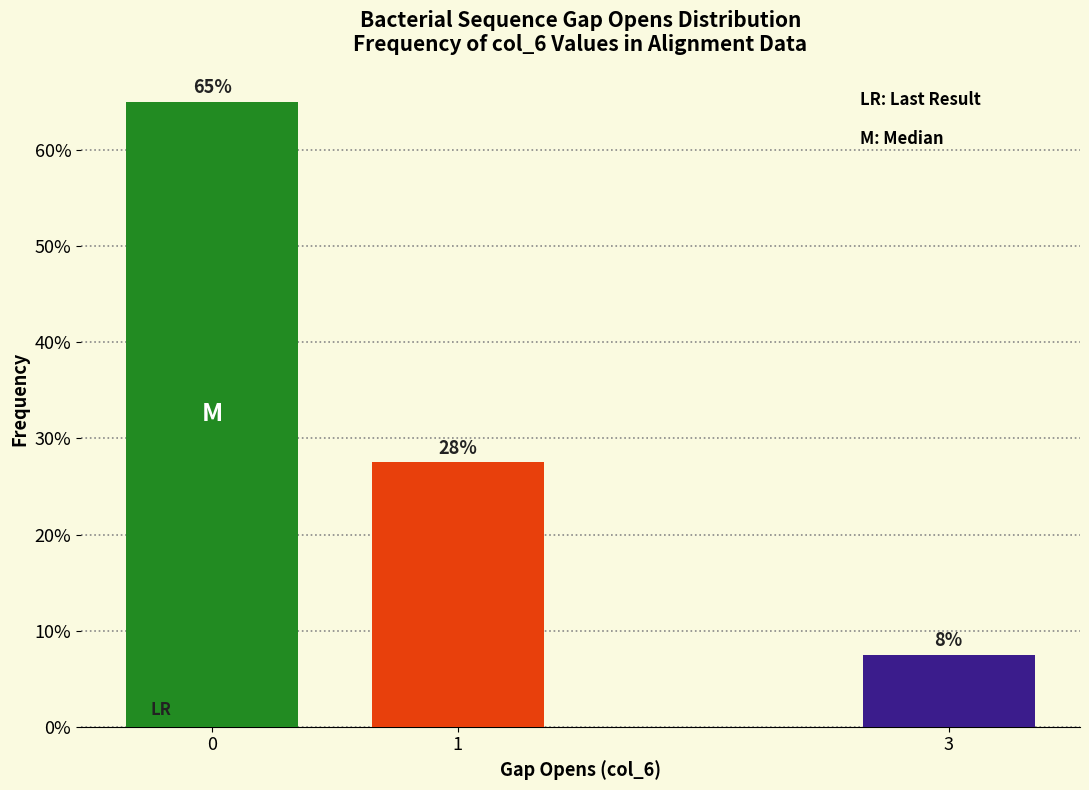

What is the value of the 1st bar from the left?

0.7